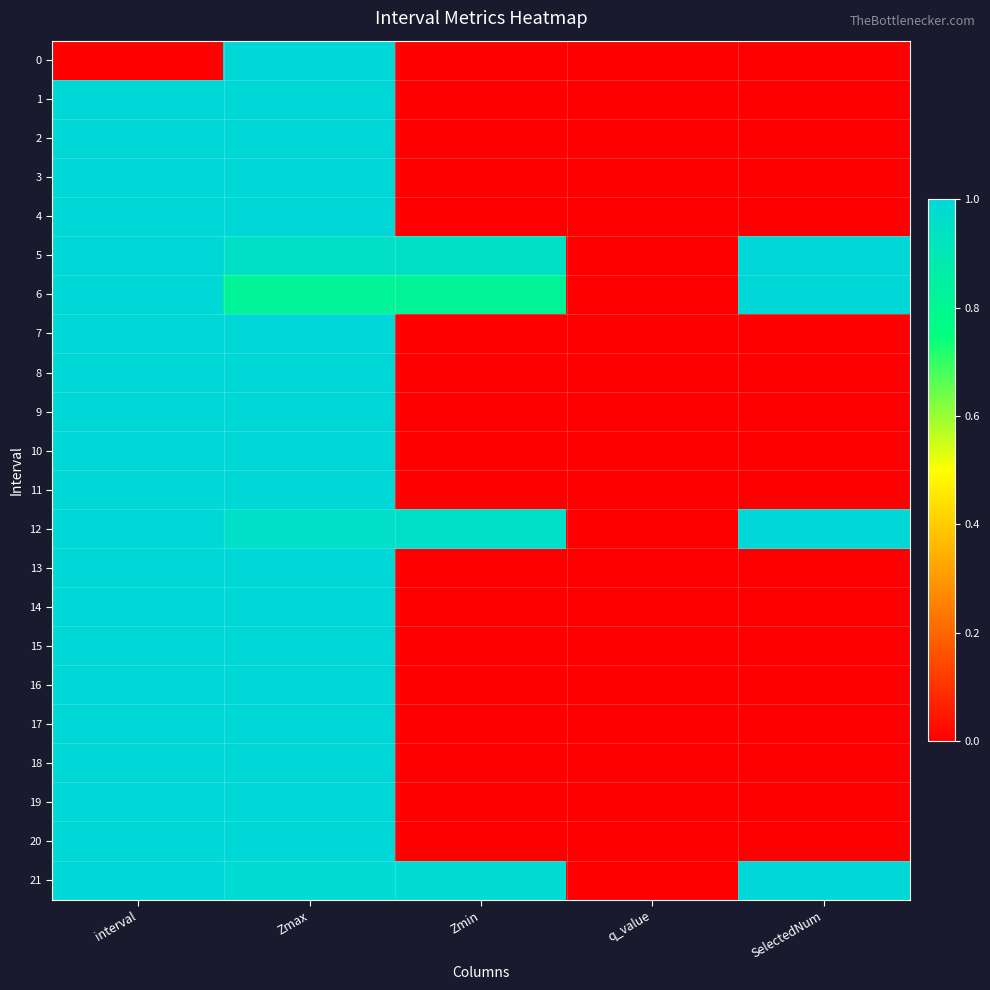

What is the maximum value shown in the chart?

21.0